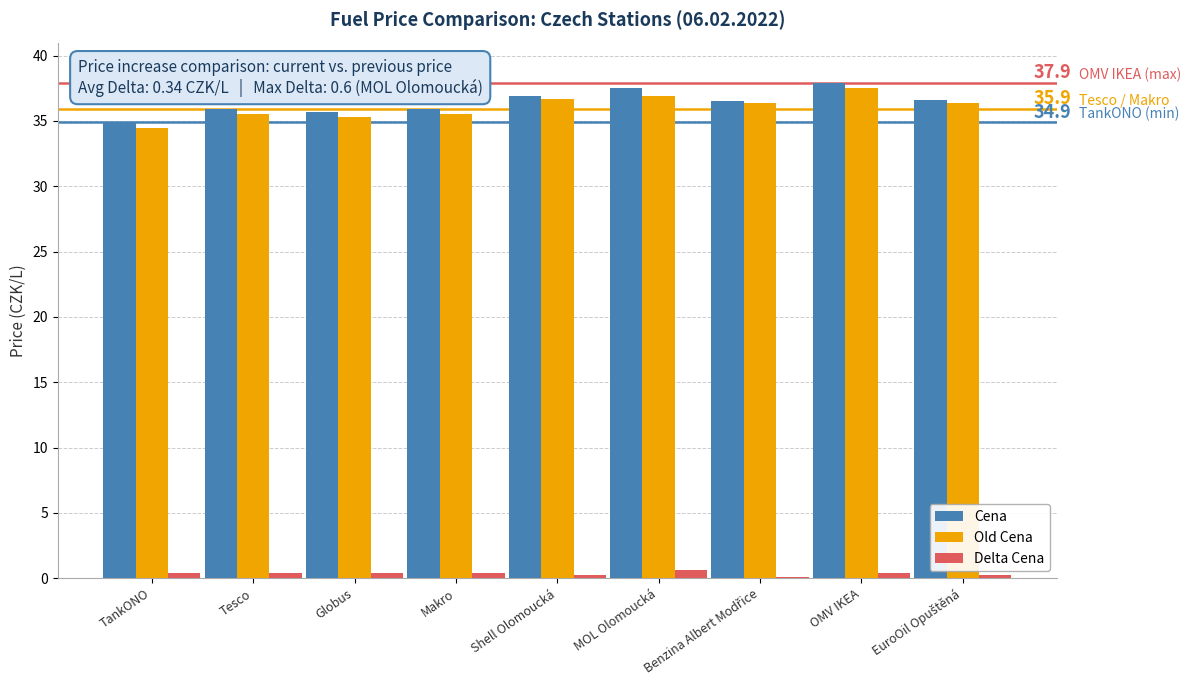

True or false: Old Cena has a value of 37.5 at OMV IKEA.

True